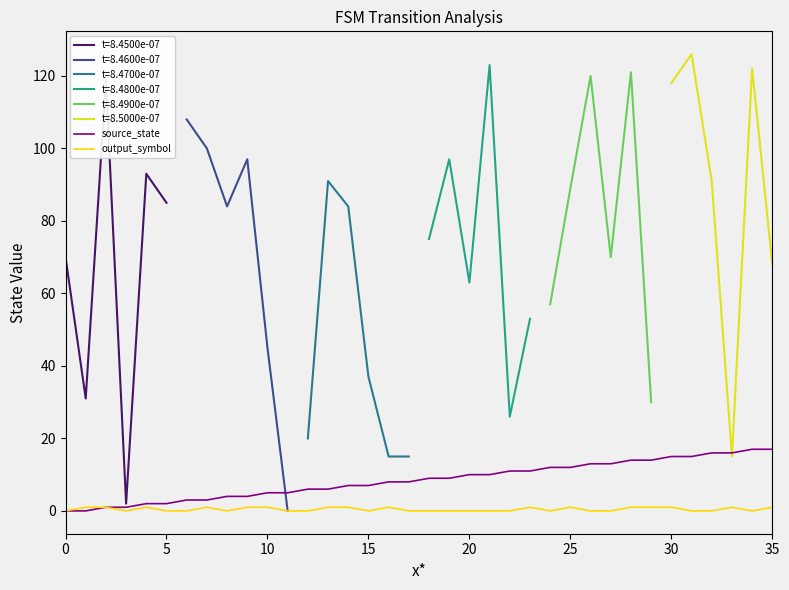

What is the sum of the output_symbol values at 21 and 13?

1